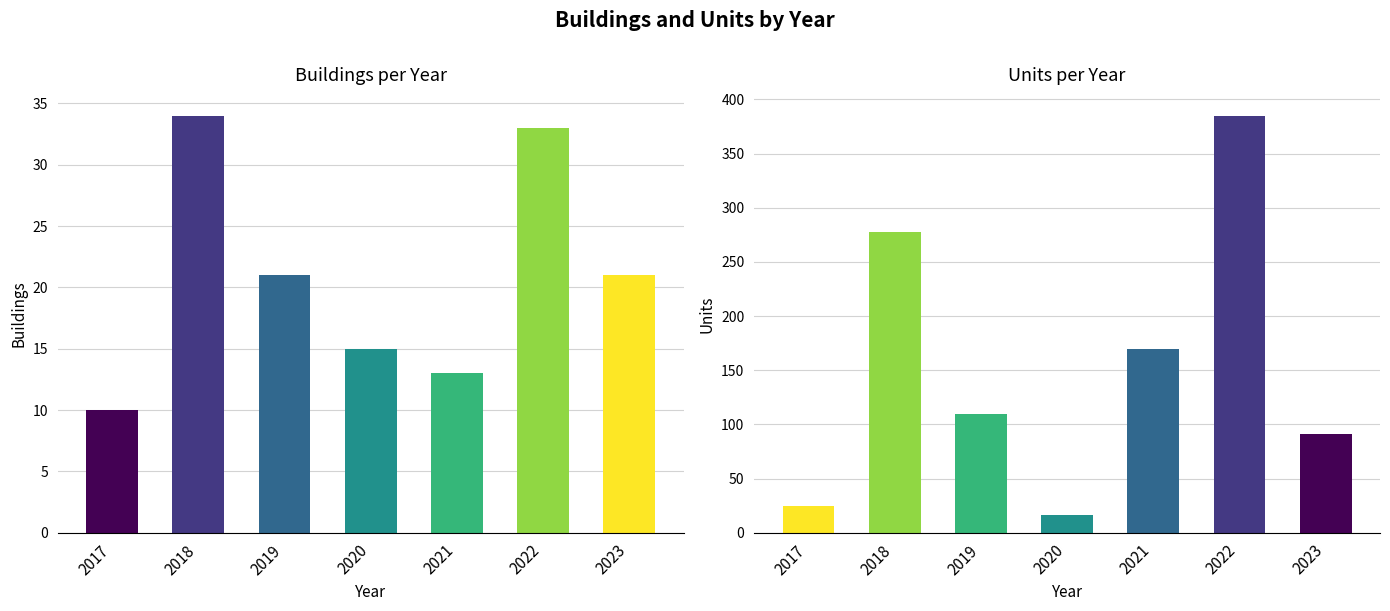

What is the average value of the buildings series?

21